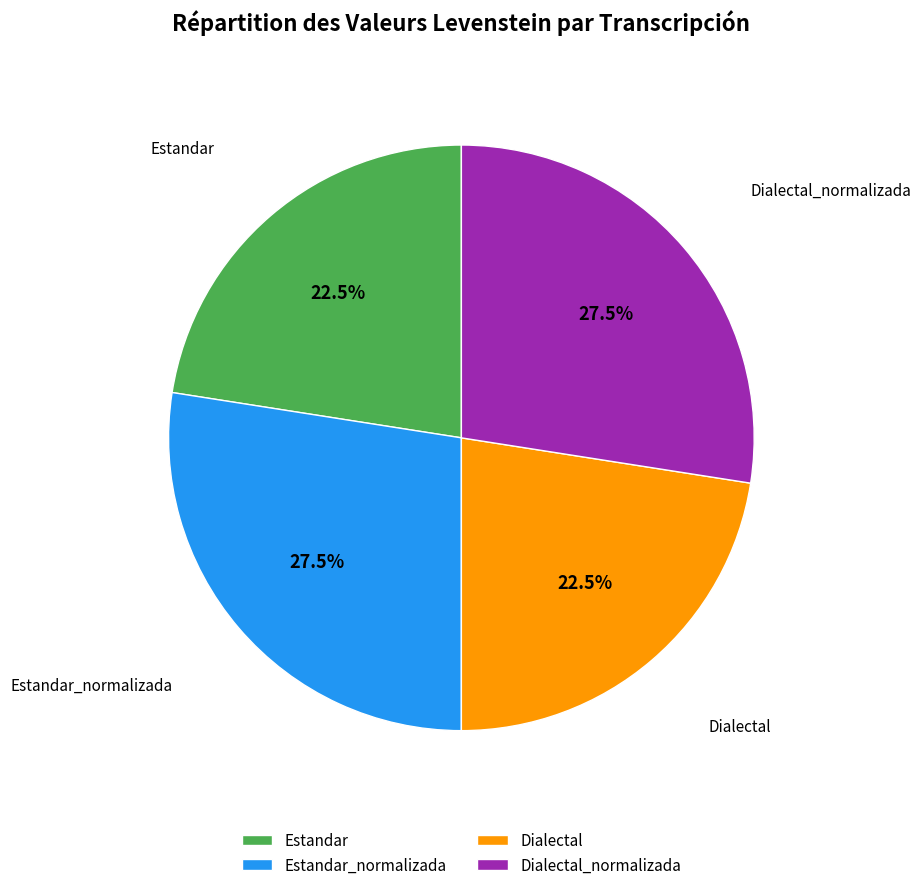

Is there any slice that represents more than half of the pie?

No